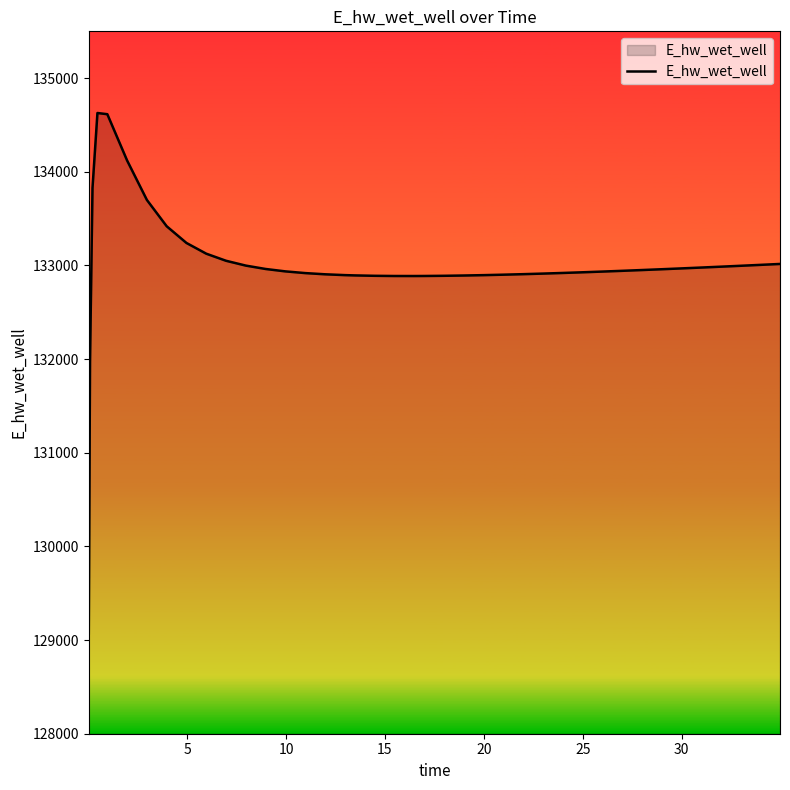

What is the minimum value shown in the chart?

129070.3